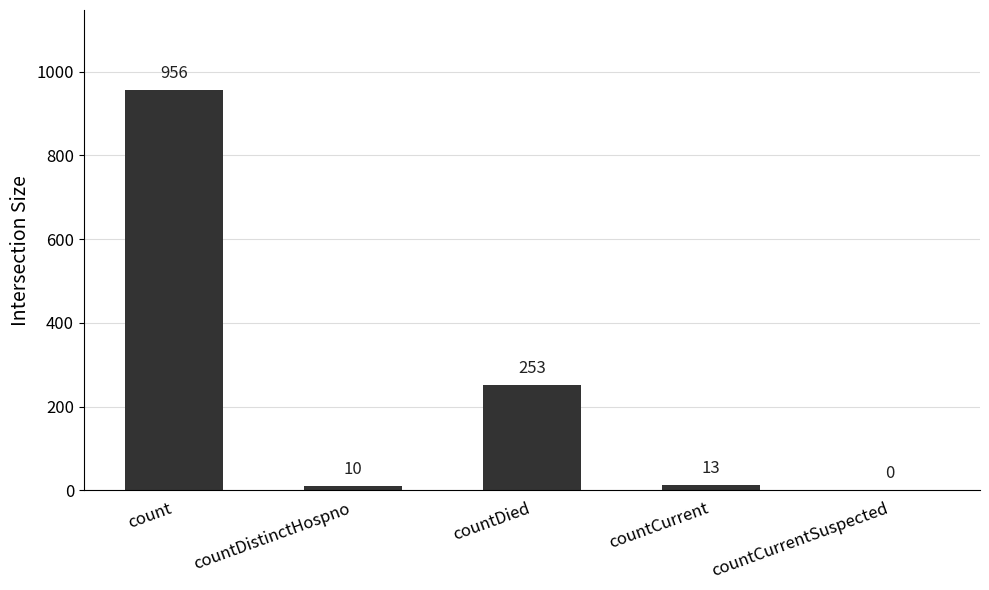

Reading right to left, transcribe all the data shown in this chart.

countCurrentSuspected=0	countCurrent=13	countDied=253	countDistinctHospno=10	count=956